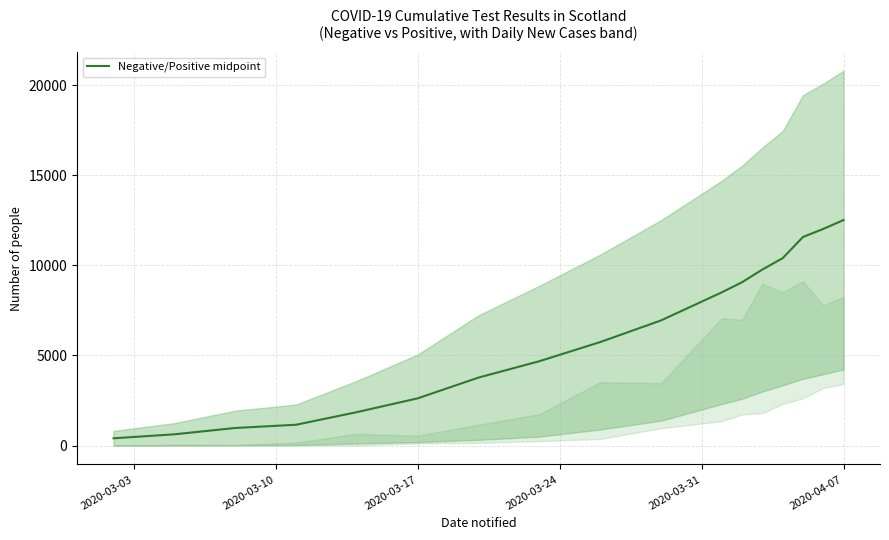

Is it true that the value at 2020-03-31 is 1029.0?

False